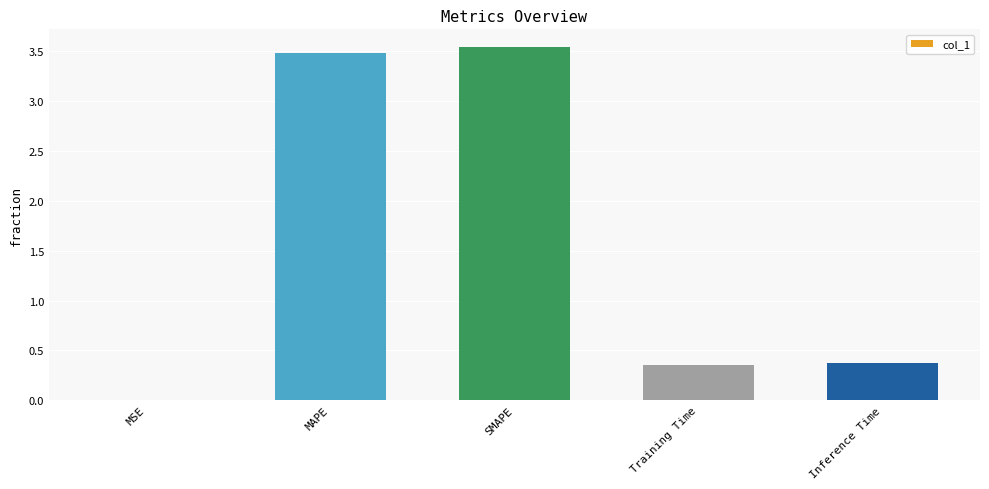

What is the sum of the values at SMAPE and MAPE?

7.0